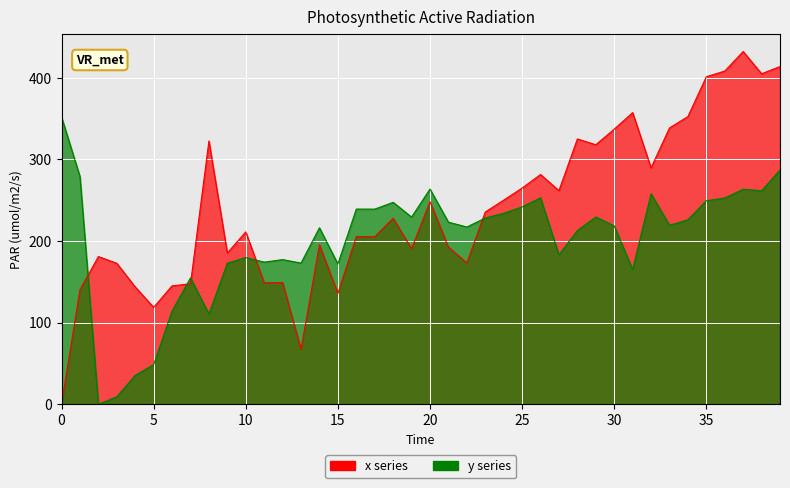

How many intersections are there between y and x?

5